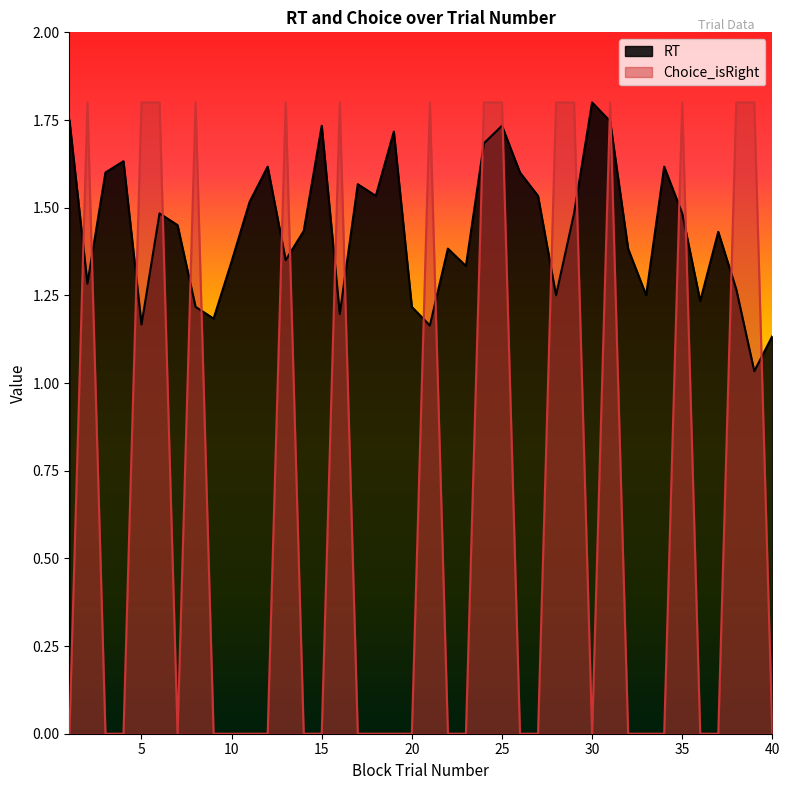

Which series has the widest spread of values?

Choice_isRight